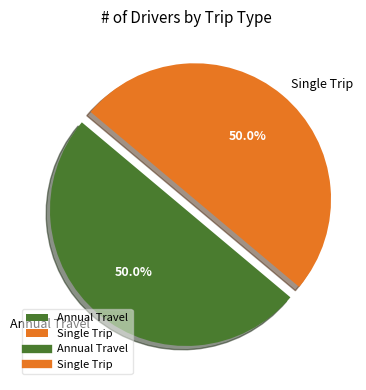

What portion of the pie excludes Annual Travel?

50.0%